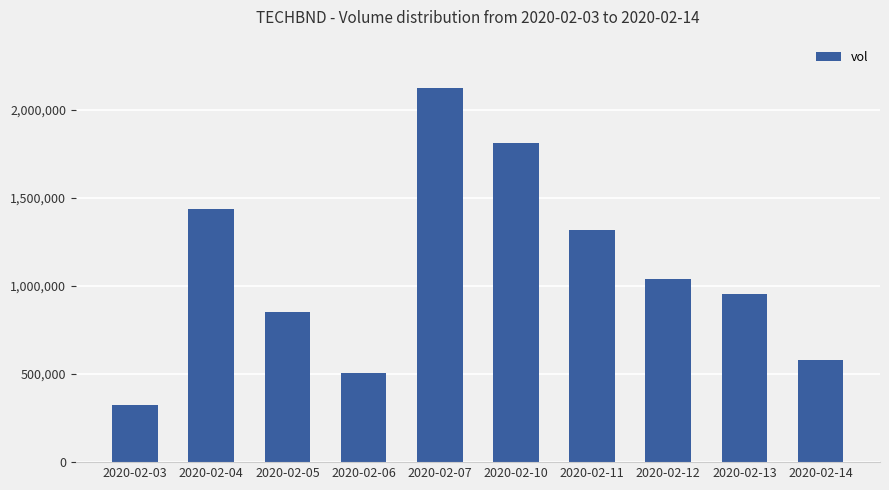

What is the difference between the maximum and second lowest values?

1618700